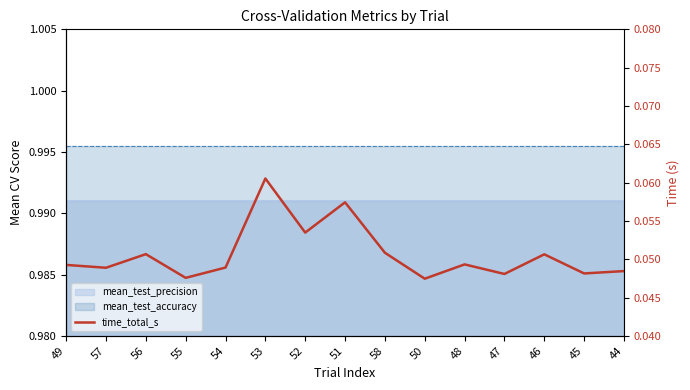

List the labels in order of value, largest first.

53, 51, 52, 58, 56, 46, 48, 49, 54, 57, 44, 45, 47, 55, 50